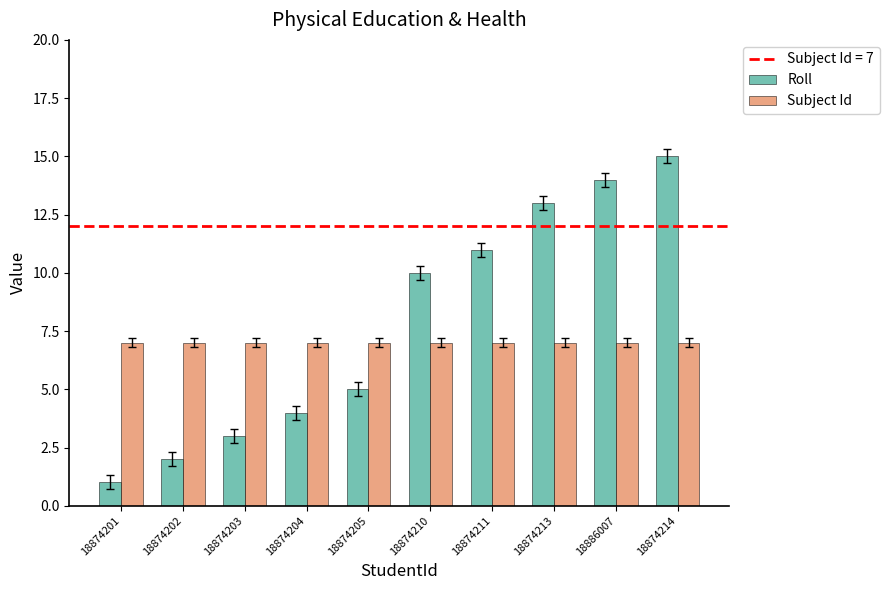

What is the label of the 7th bar from the left?

18874211